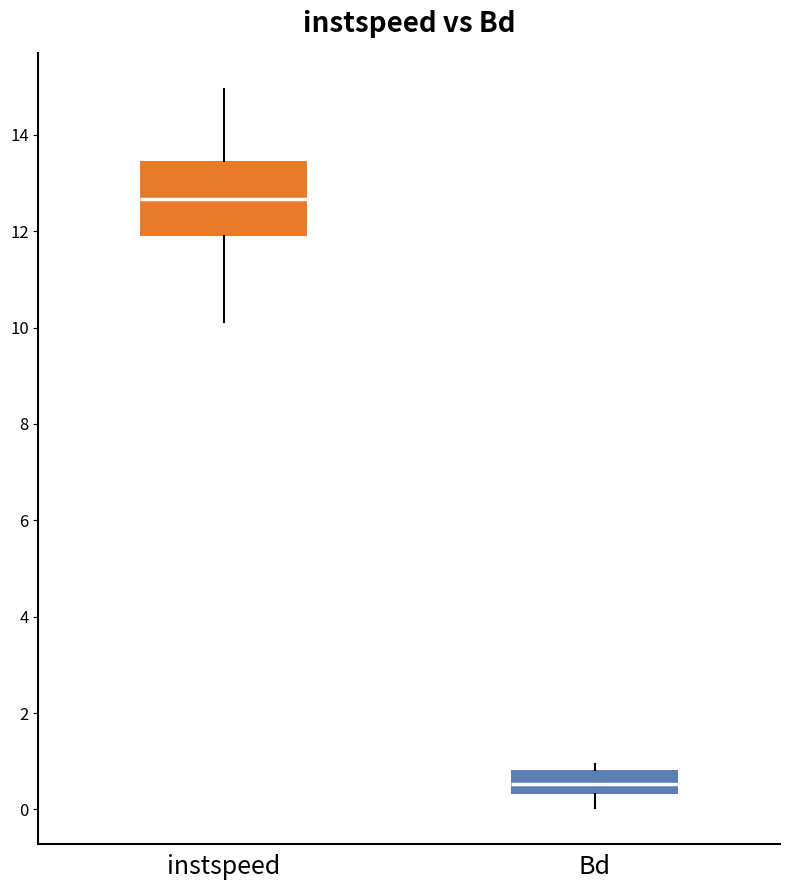

Which box has the highest median line?

instspeed